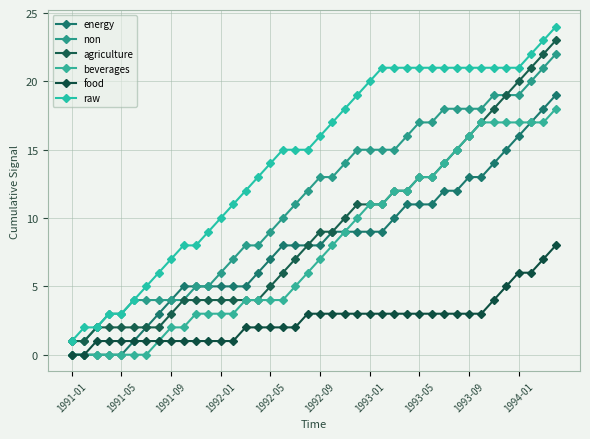

Reading right to left, list all the values displayed in this chart.

energy: 19	18	17	16	15	14	13	13	12	12	11	11	11	10	9	9	9	9	9	8	8	8	8	7	6	5	5	5	5	5	5	4	3	2	1	0	0	0	0	0
non: 22	21	20	19	19	19	18	18	18	18	17	17	16	15	15	15	15	14	13	13	12	11	10	9	8	8	7	6	5	5	4	4	4	4	4	3	3	2	1	1
agriculture: 23	22	21	20	19	18	17	16	15	14	13	13	12	12	11	11	11	10	9	9	8	7	6	5	4	4	4	4	4	4	4	3	2	2	2	2	2	2	1	1
beverages: 18	17	17	17	17	17	17	16	15	14	13	13	12	12	11	11	10	9	8	7	6	5	4	4	4	4	3	3	3	3	2	2	1	0	0	0	0	0	0	0
food: 8	7	6	6	5	4	3	3	3	3	3	3	3	3	3	3	3	3	3	3	3	2	2	2	2	2	1	1	1	1	1	1	1	1	1	1	1	1	0	0
raw: 24	23	22	21	21	21	21	21	21	21	21	21	21	21	21	20	19	18	17	16	15	15	15	14	13	12	11	10	9	8	8	7	6	5	4	3	3	2	2	1